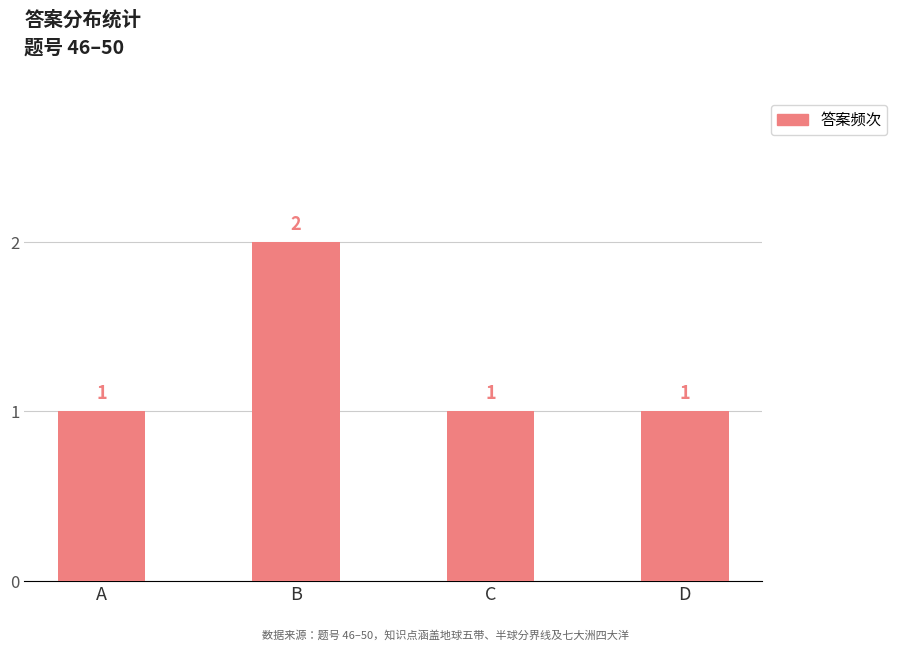

How many bars are there in total?

4